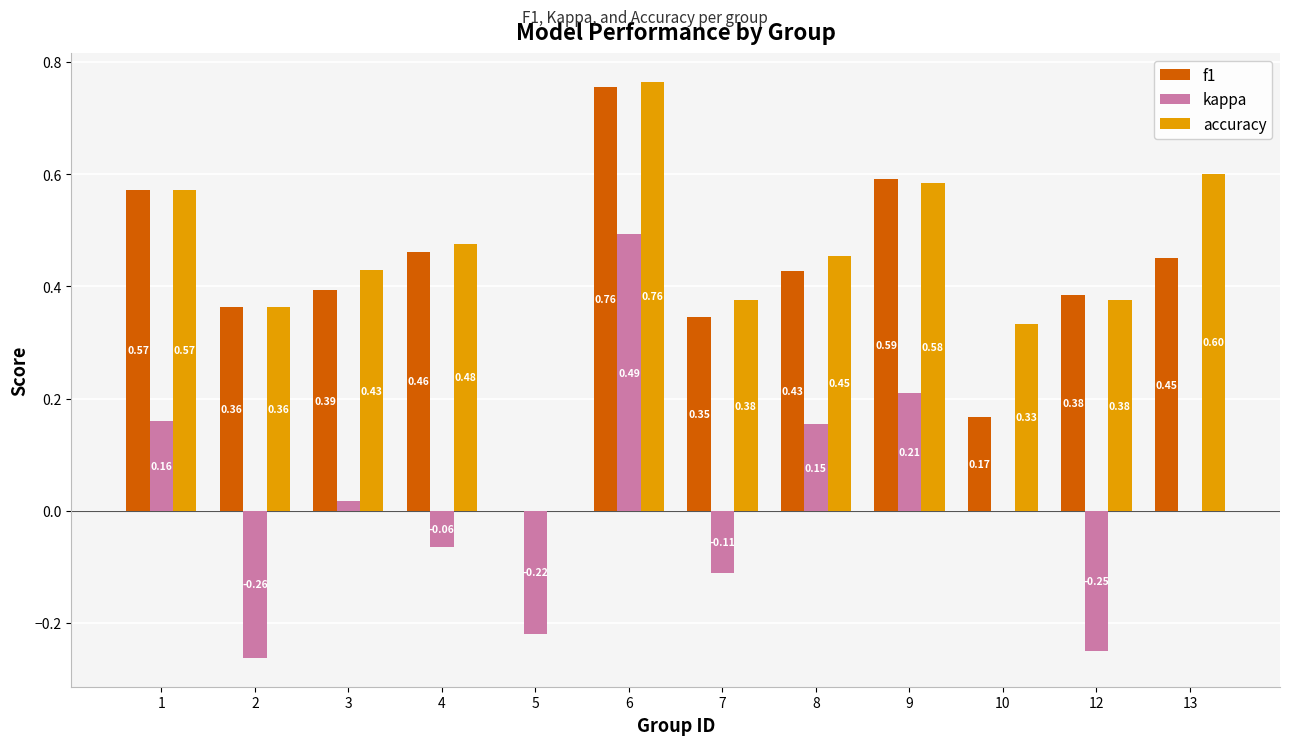

Which series has the largest total across all categories?

accuracy